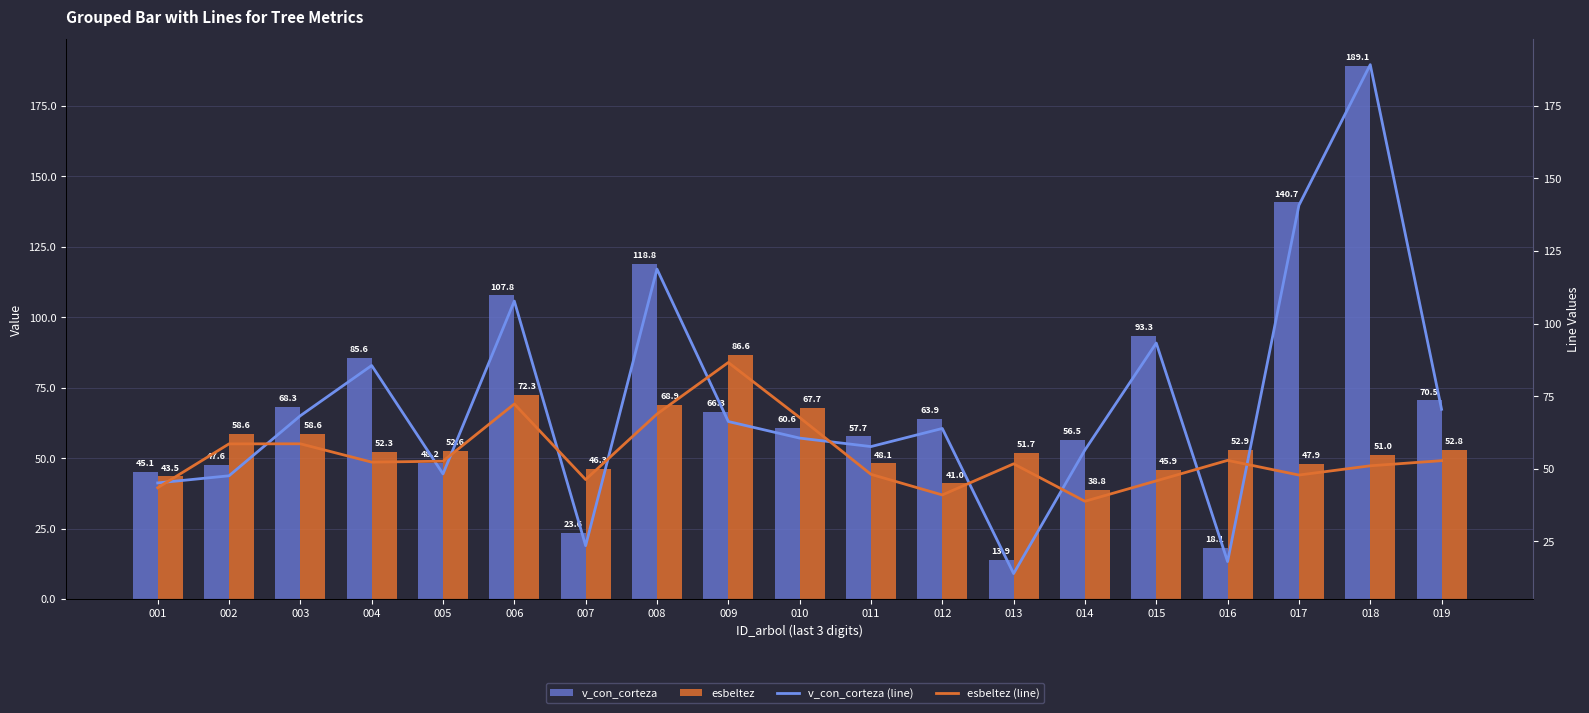

What is the minimum value shown in the chart?

13.9